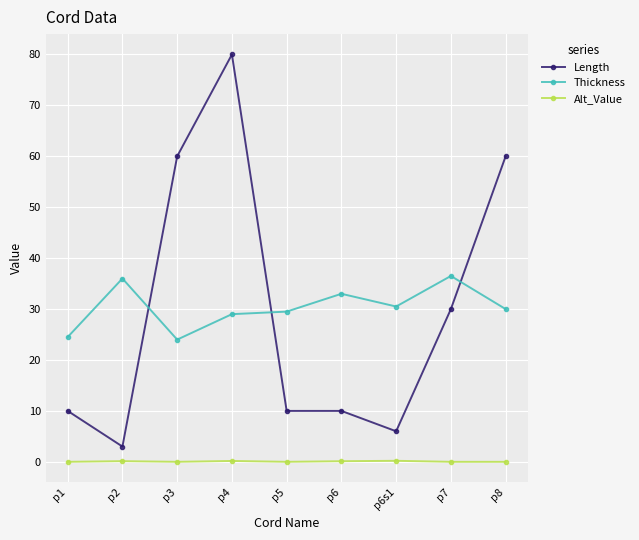

At how many categories does at least one series exceed 66?

1